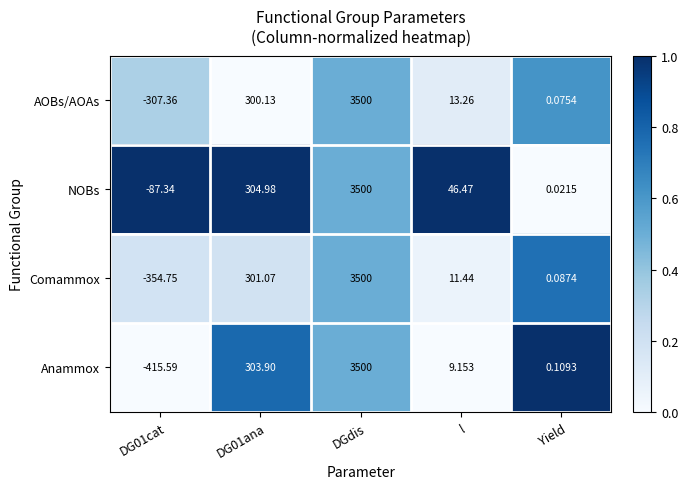

Which category has the highest value across all series?

DGdis